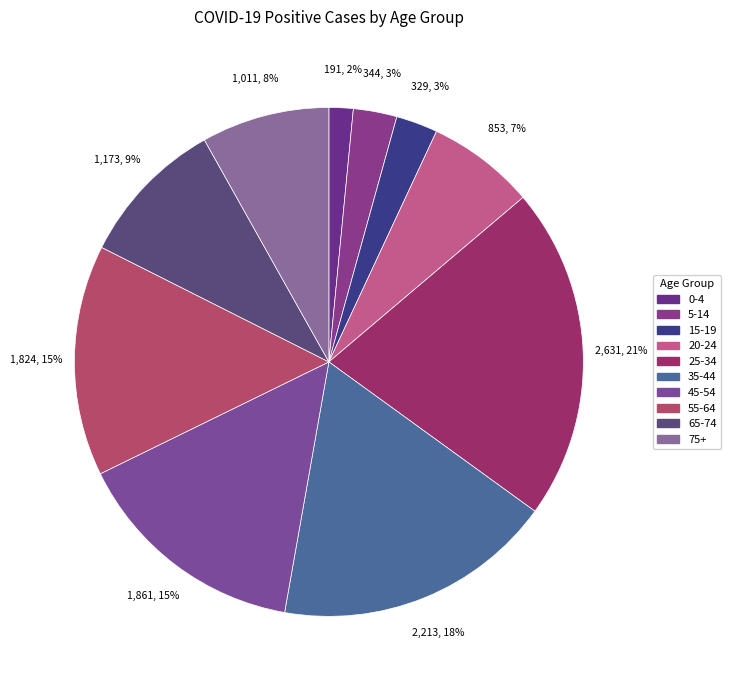

How many segments does this pie chart have?

10